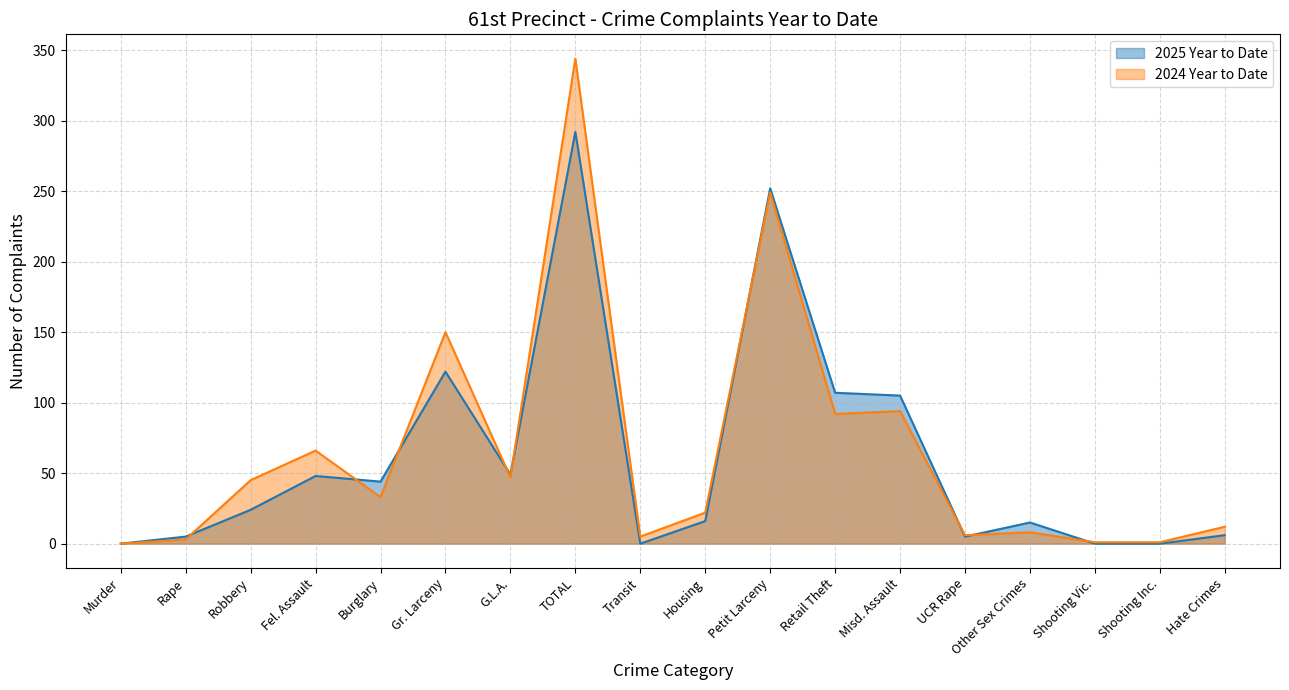

What is the average value of the 2024 Year to Date series?

65